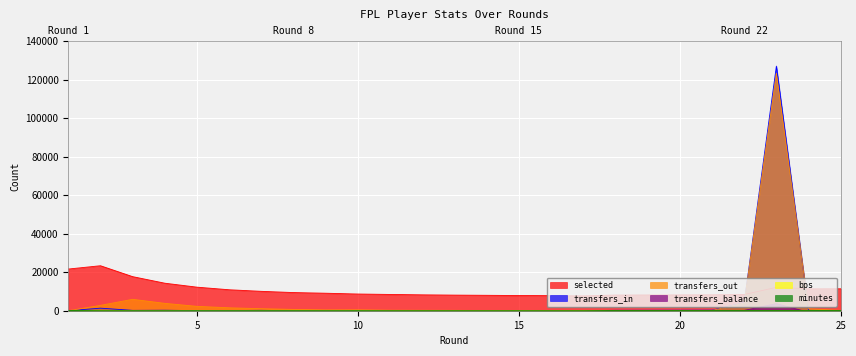

Between 6 and 18, which series saw the biggest shift?

selected